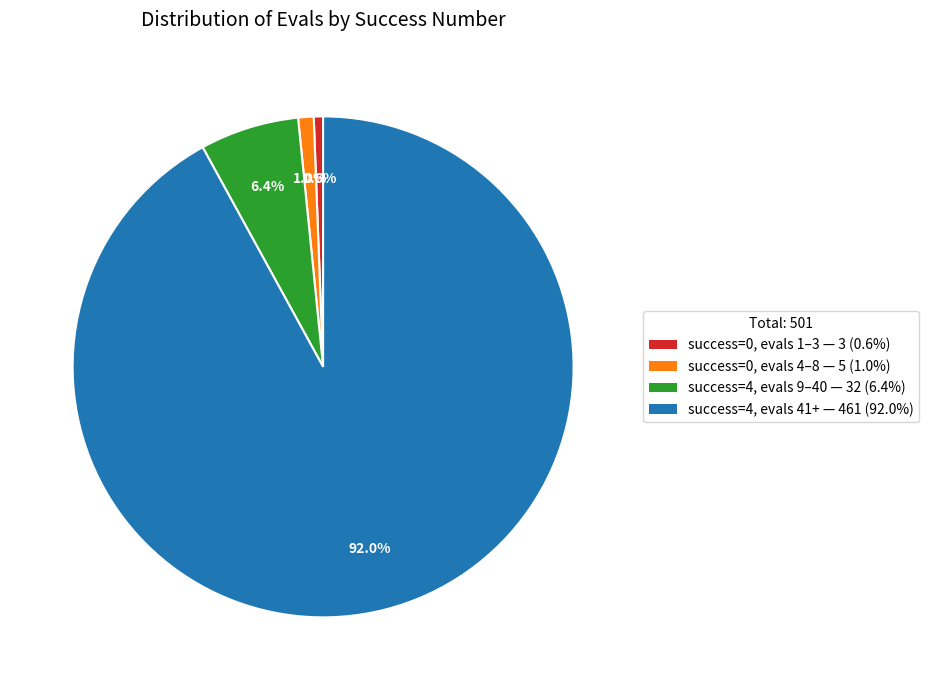

Between success=4, evals 9–40 — 32 (6.4%) and success=0, evals 4–8 — 5 (1.0%), which is larger?

success=4, evals 9–40 — 32 (6.4%)